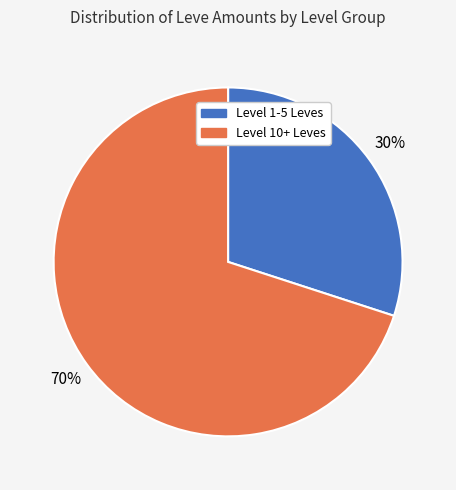

How many segments does this pie chart have?

2